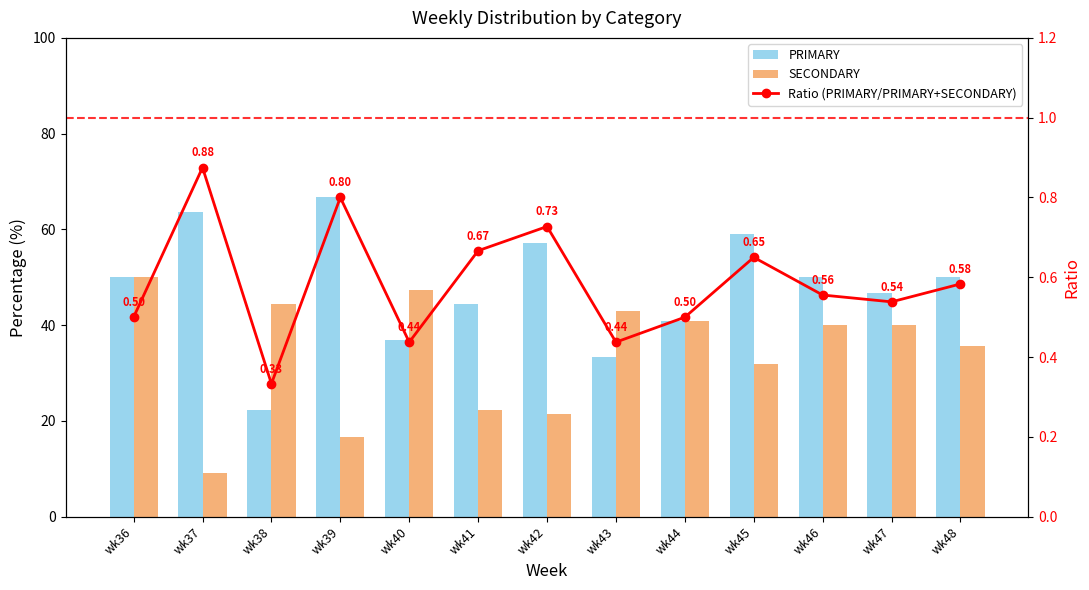

What is the approximate value of PRIMARY at wk38?

22.2